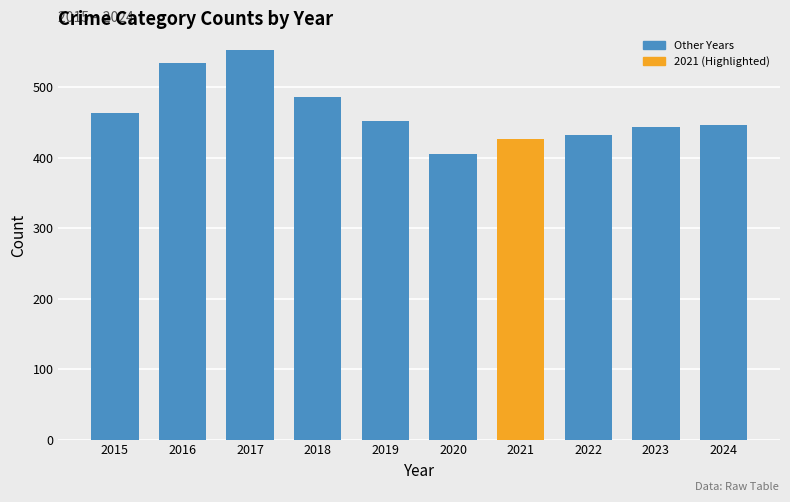

Reading right to left, extract all data points from this chart.

2024=447	2023=444	2022=432	2021=427	2020=405	2019=452	2018=486	2017=553	2016=535	2015=463